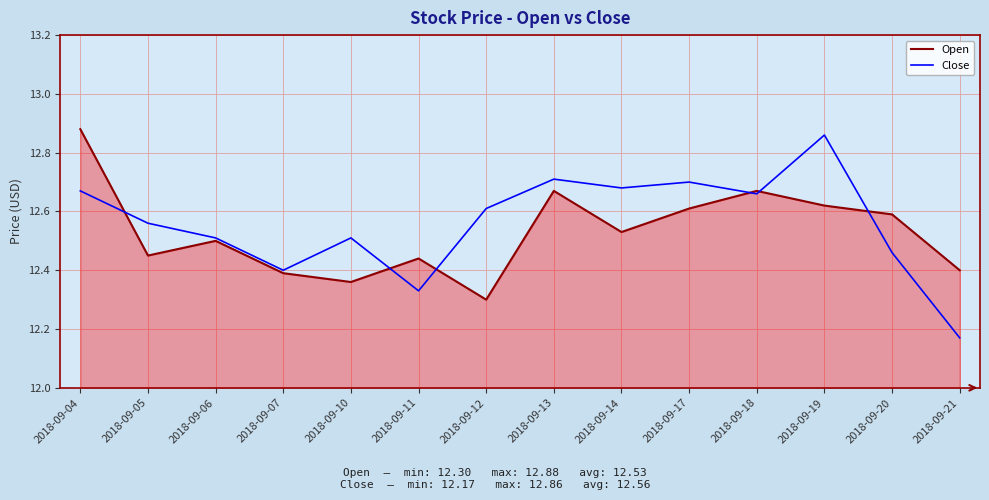

How many times do Close and Open cross each other?

6